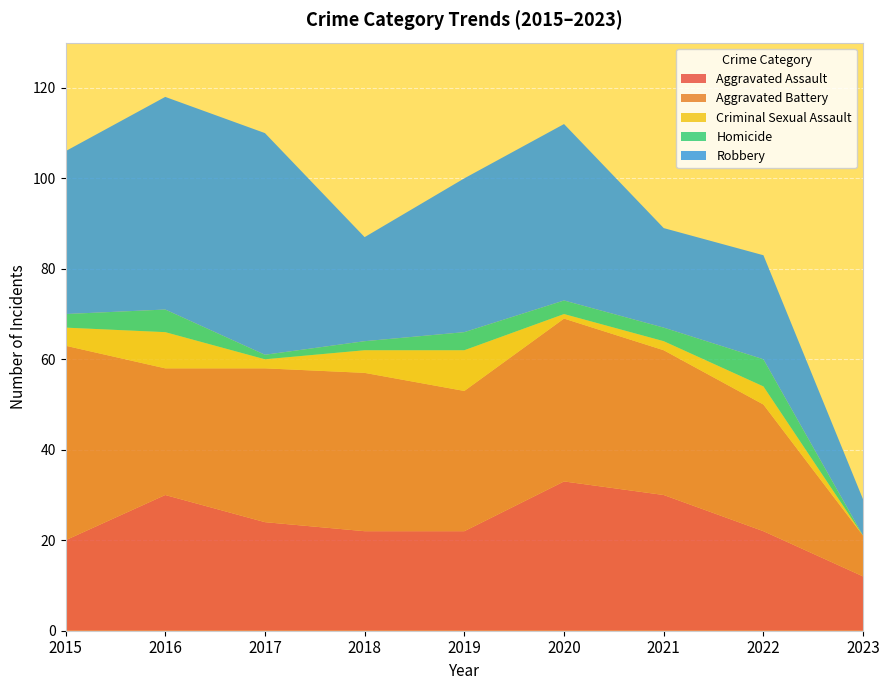

Reading left to right, extract all data points from this chart.

Aggravated Assault: 20	30	24	22	22	33	30	22	12
Aggravated Battery: 43	28	34	35	31	36	32	28	9
Criminal Sexual Assault: 4	8	2	5	9	1	2	4	0
Homicide: 3	5	1	2	4	3	3	6	0
Robbery: 36	47	49	23	34	39	22	23	8